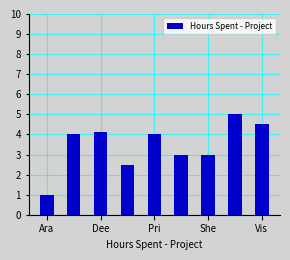

What is the minimum value shown in the chart?

1.0